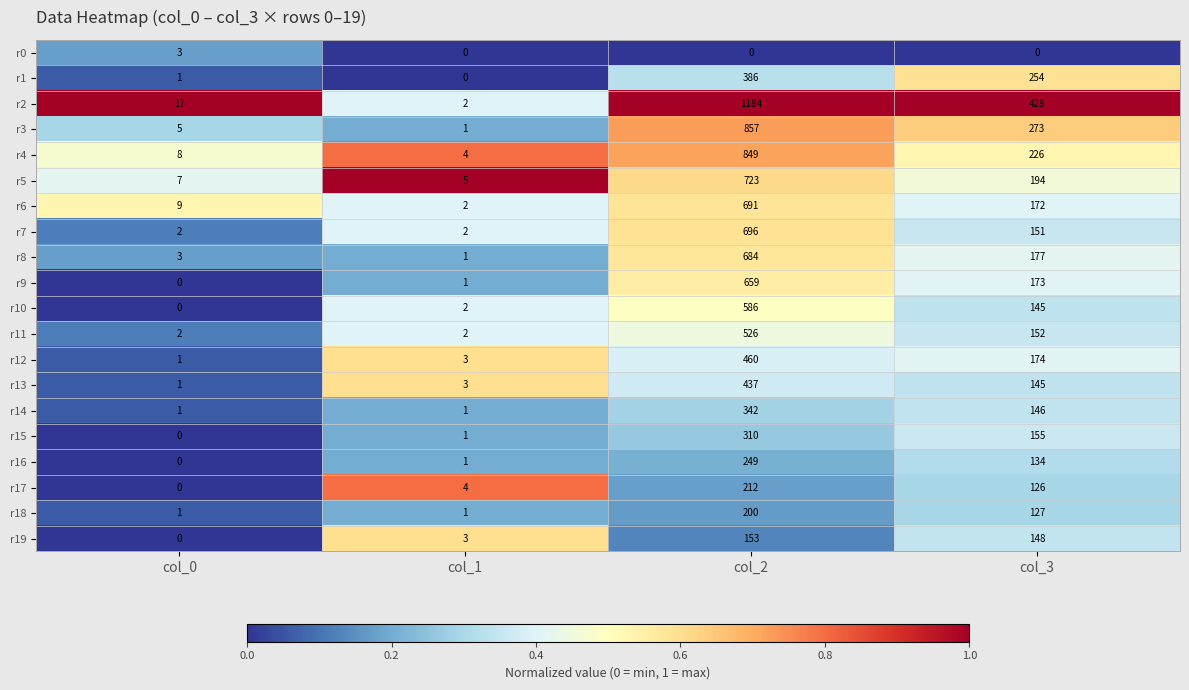

At which label does r6 reach its minimum?

col_1